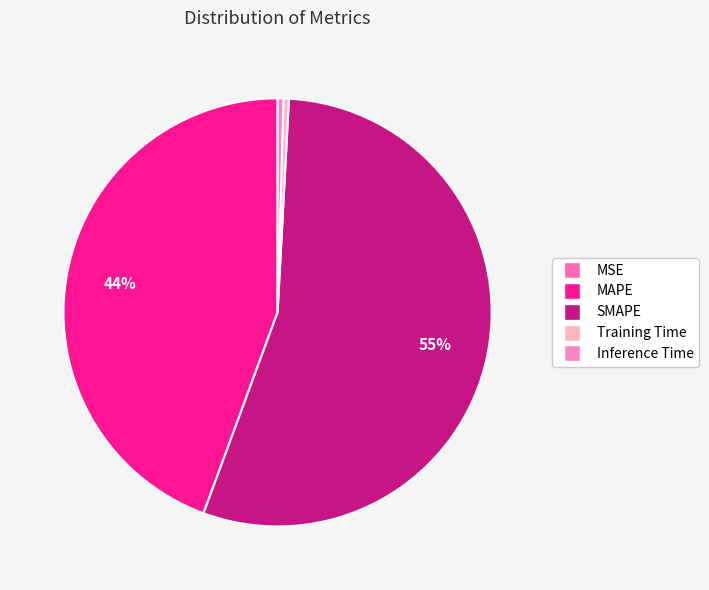

How many slices are in this pie chart?

5